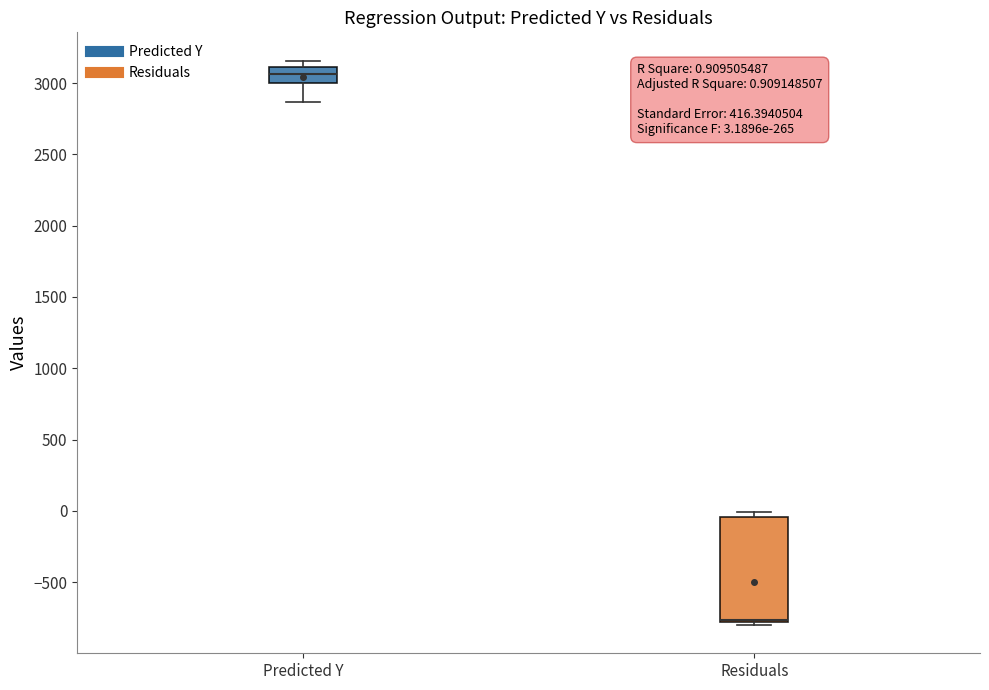

Which box is the tallest, from its lower edge to its upper edge?

Residuals